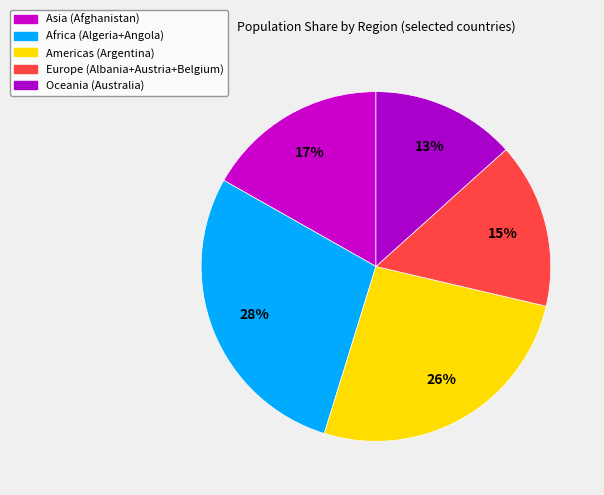

How many slices are in this pie chart?

5